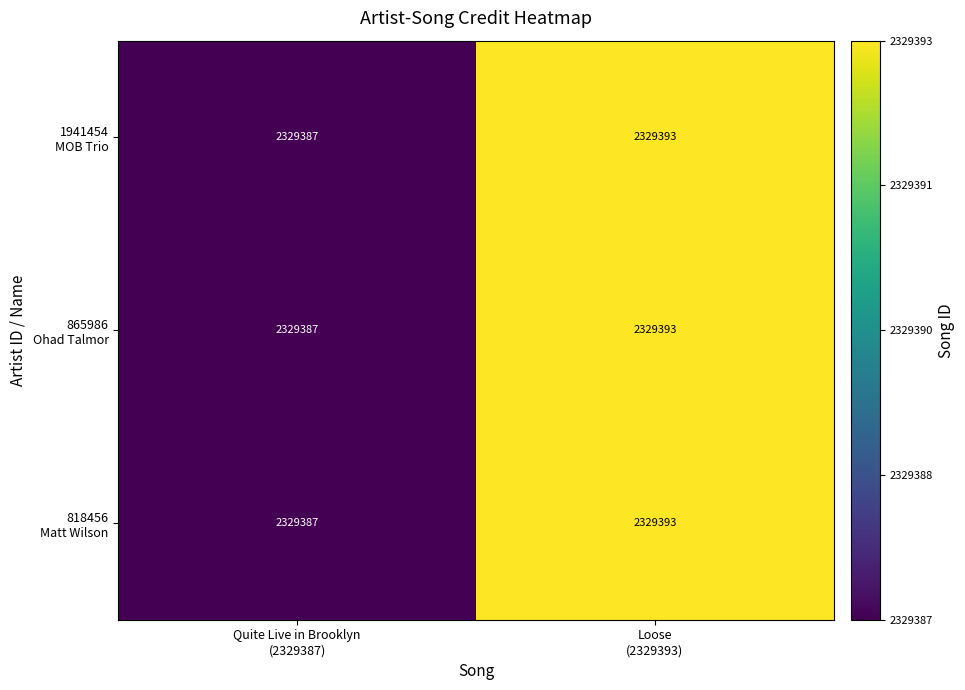

What is the maximum value shown in the chart?

2329393